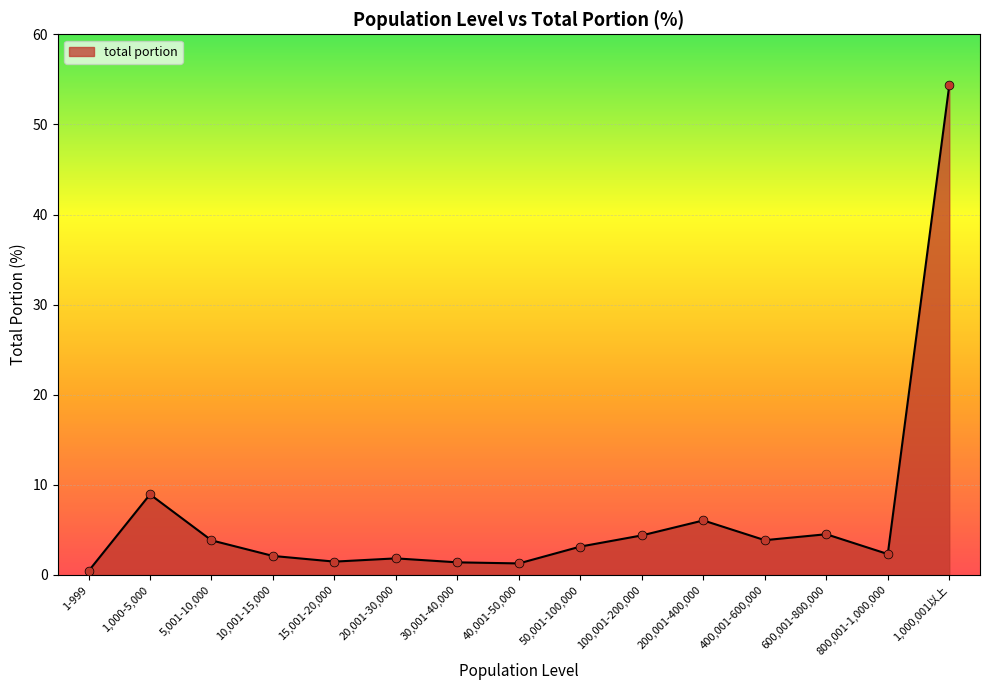

Between 40,001-50,000 and 100,001-200,000, which is larger?

100,001-200,000